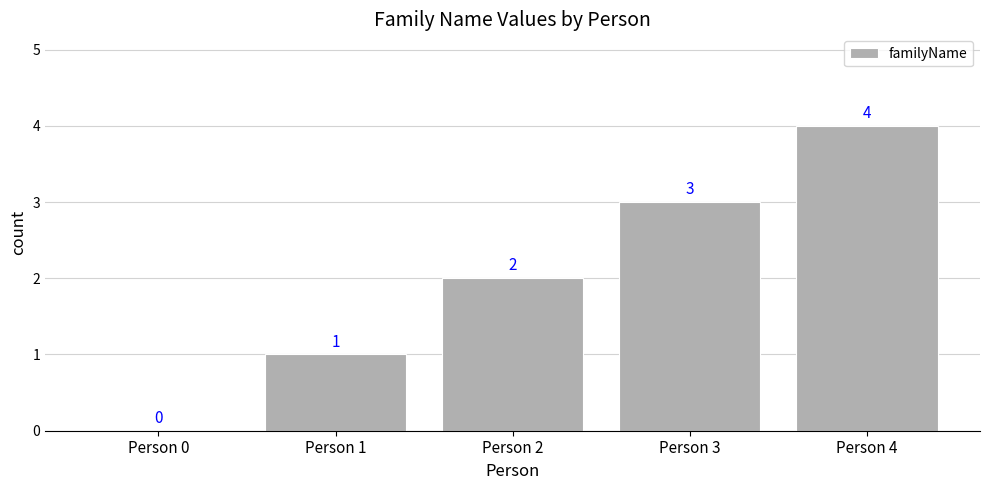

What is the approximate value at Person 4?

4